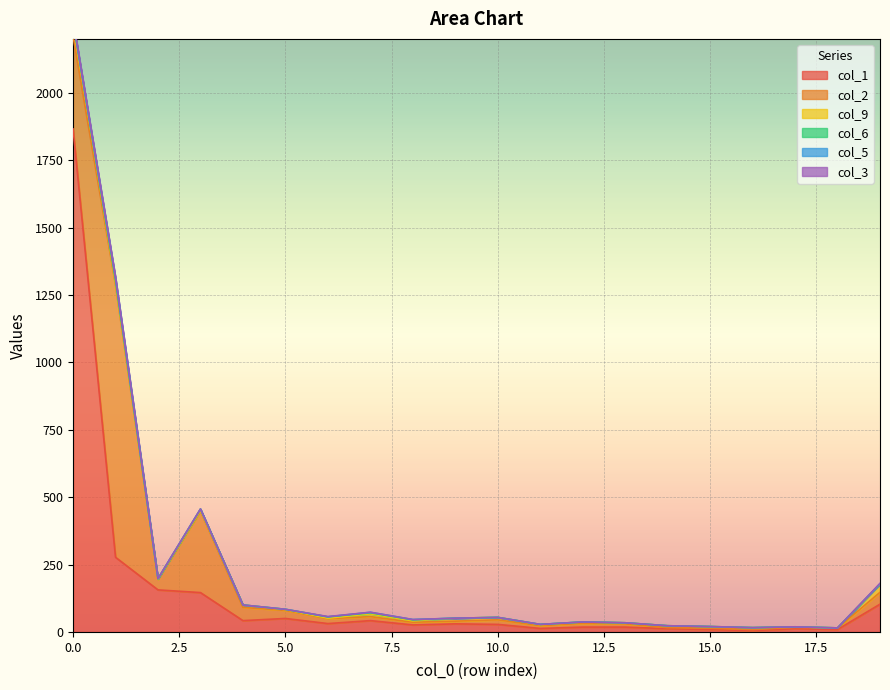

What is the greatest value displayed?

1866